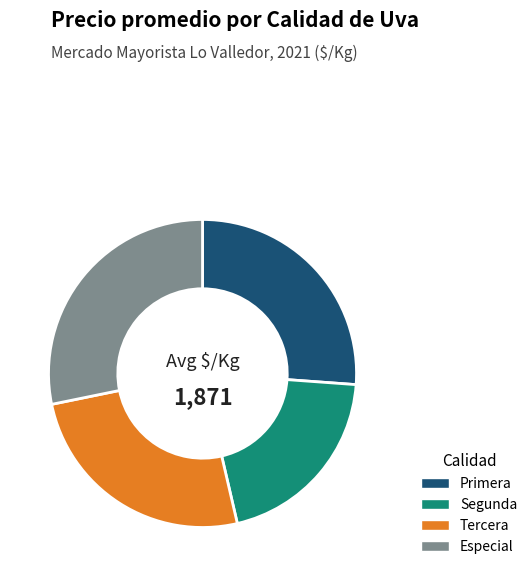

Which category has the smallest portion of the pie?

Segunda